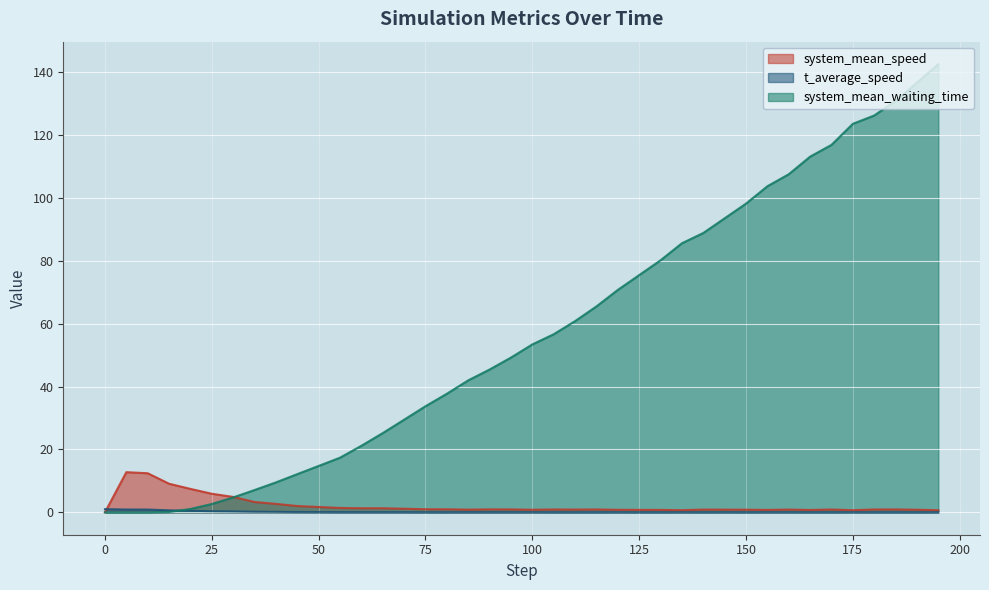

List the series in order of their peak value, lowest first.

t_average_speed, system_mean_speed, system_mean_waiting_time